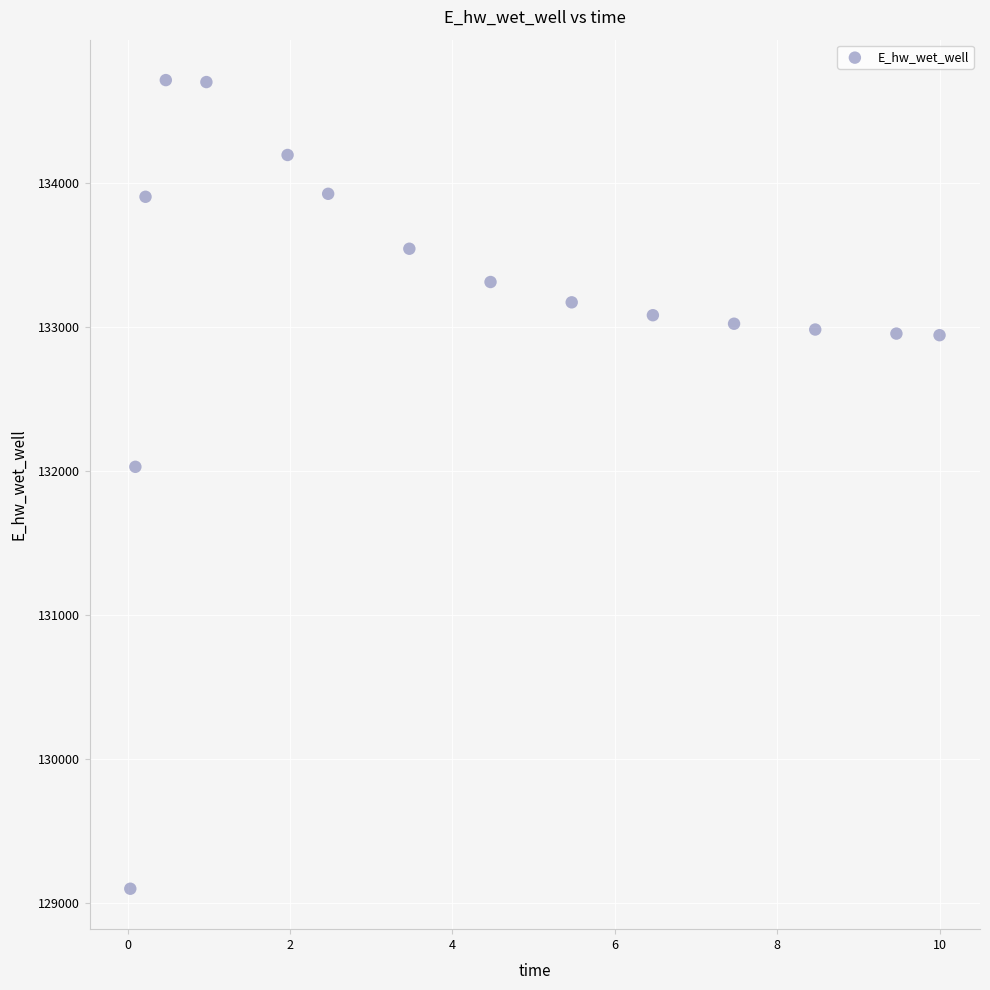

What is the range of Y values (max minus min)?

5610.2